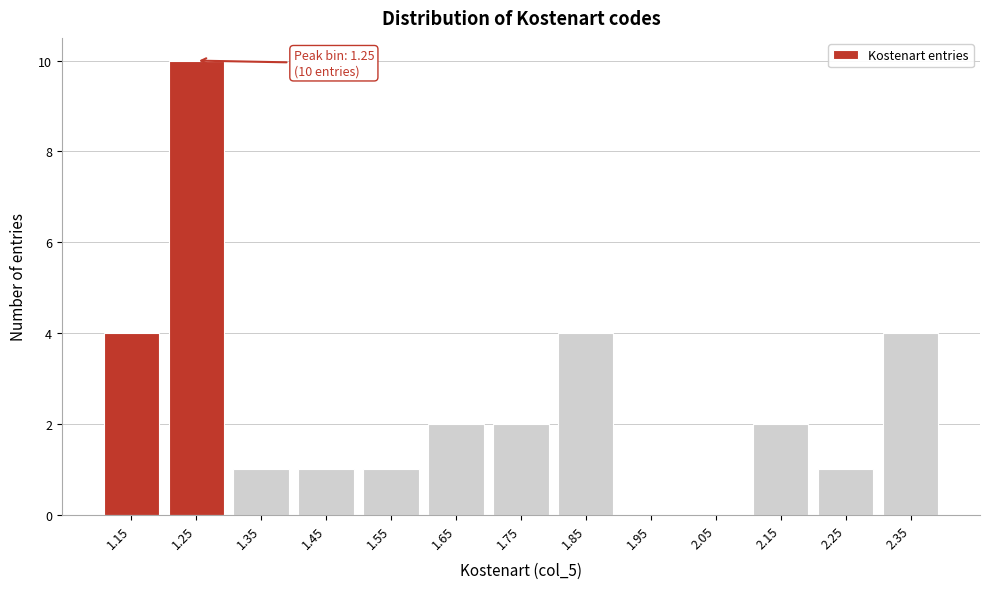

Reading right to left, transcribe all the data shown in this chart.

2.35=4	2.25=1	2.15=2	2.05=0	1.95=0	1.85=4	1.75=2	1.65=2	1.55=1	1.45=1	1.35=1	1.25=10	1.15=4